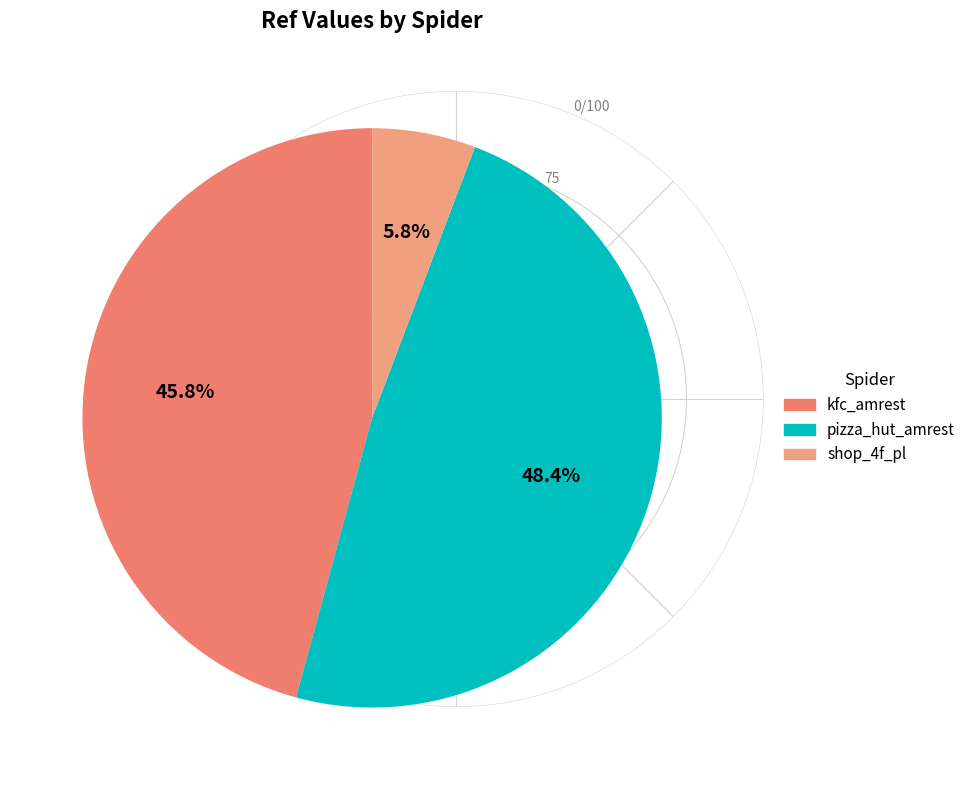

What is the change in value from pizza_hut_amrest to shop_4f_pl?

-495